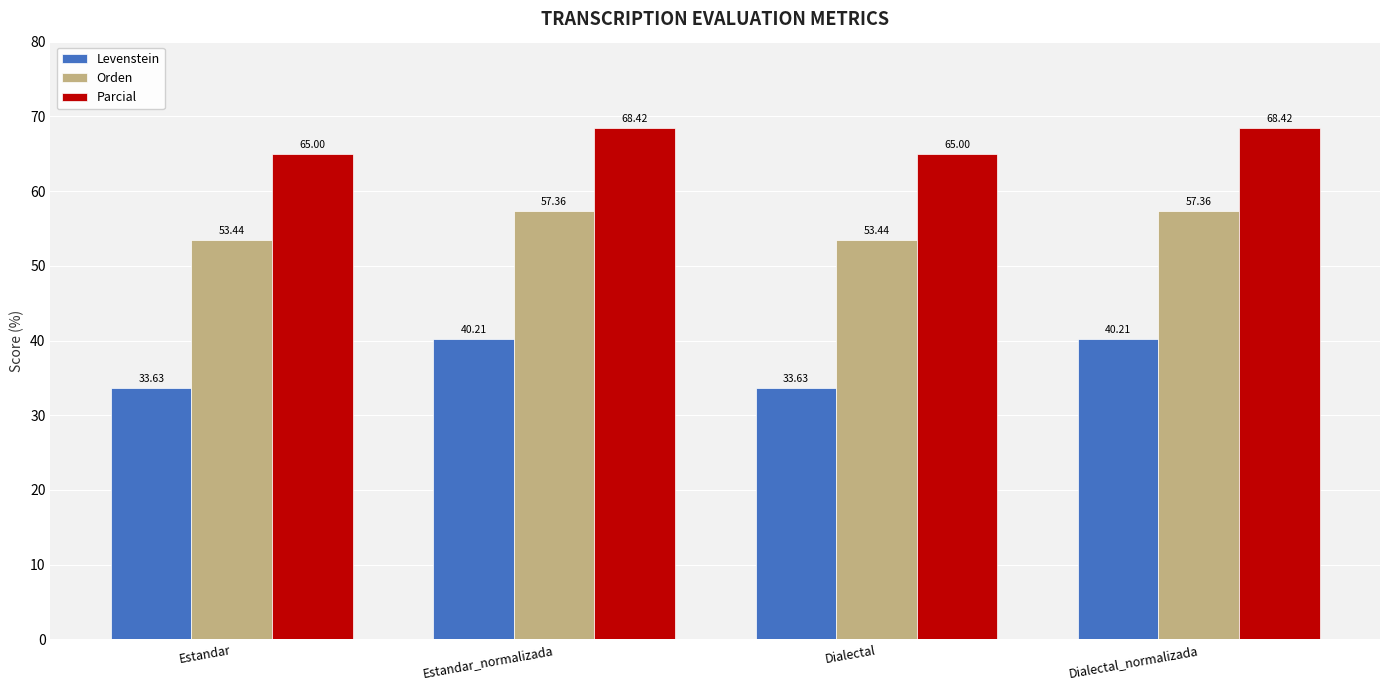

List the series in order of their overall mean, lowest first.

Levenstein, Orden, Parcial